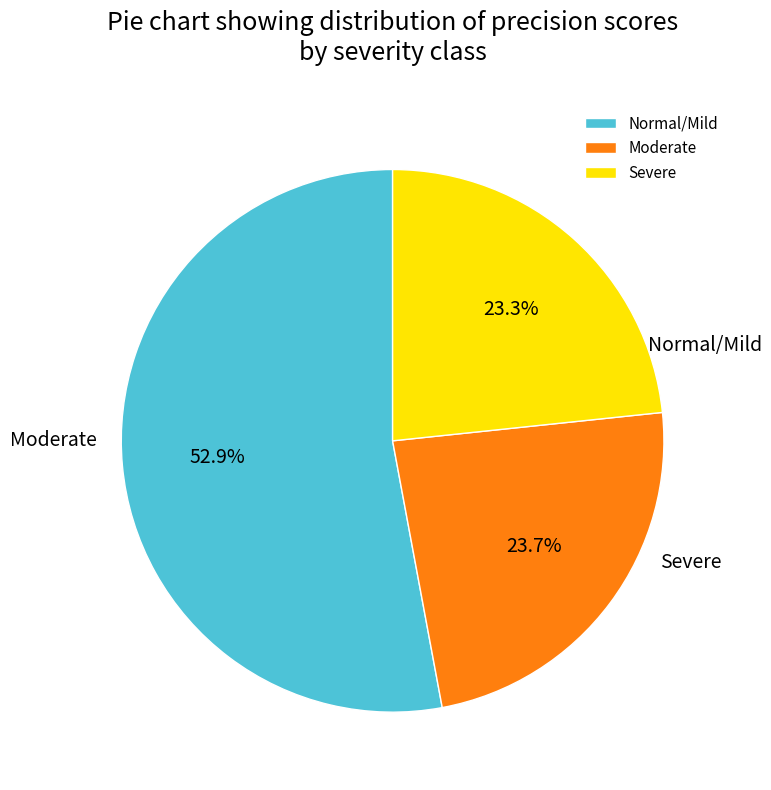

To the nearest percent, what is the combined percentage of Moderate and Normal/Mild?

77%